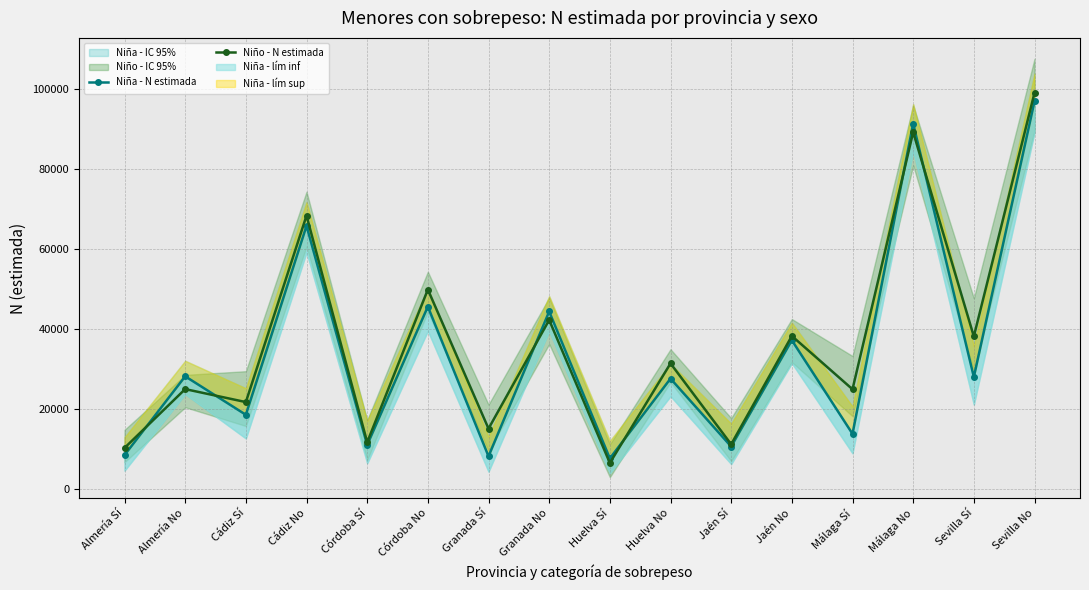

Which series has the widest spread of values?

Niño - N estimada